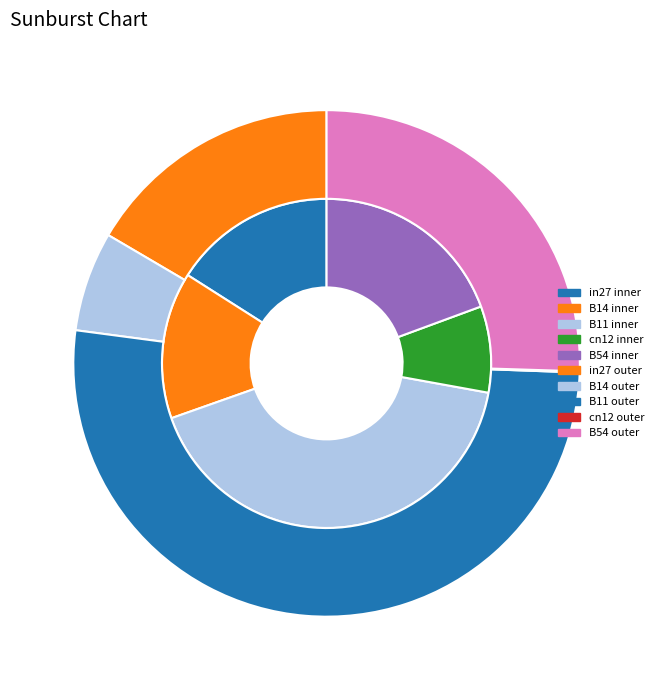

Count the number of slices in the pie.

5